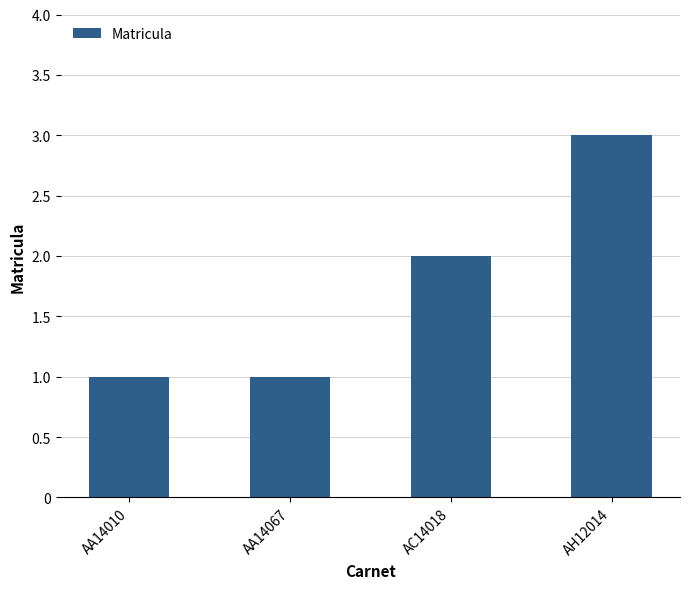

Reading left to right, transcribe all the data shown in this chart.

AA14010=1	AA14067=1	AC14018=2	AH12014=3